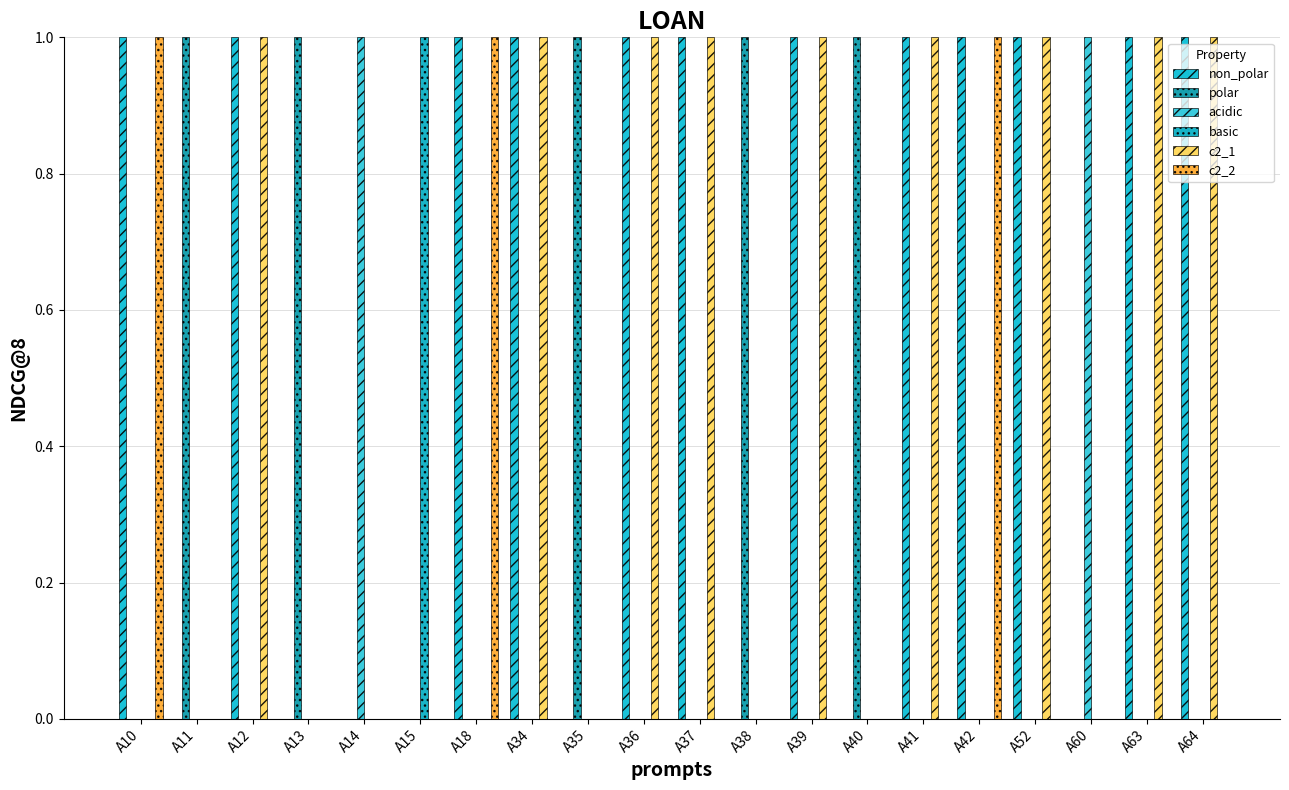

Count the number of data series in this chart.

6